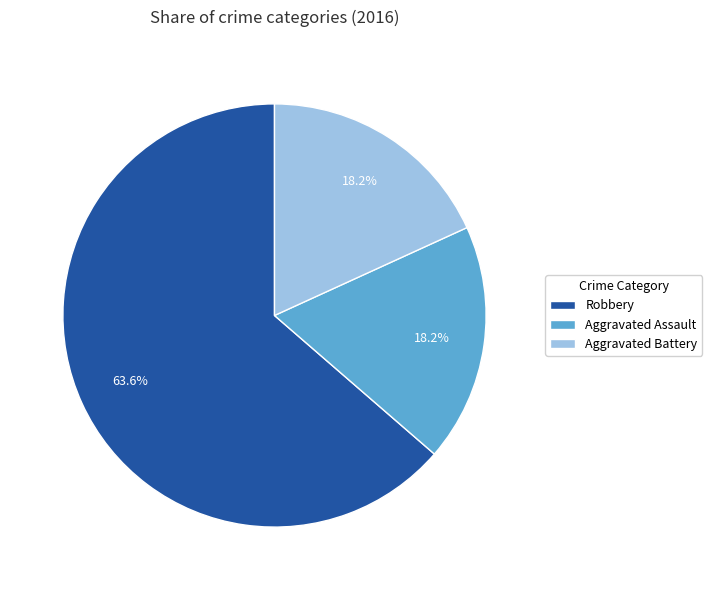

What is the ratio of the value at Robbery to the value at Aggravated Assault?

3.5